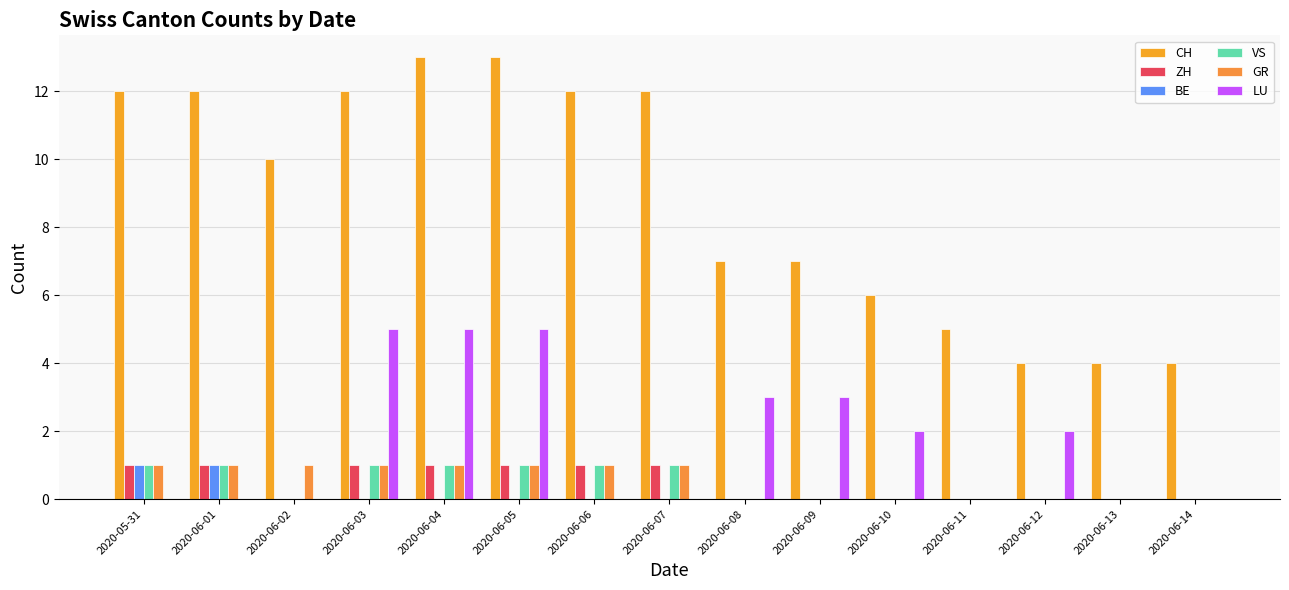

The VS series shows 1 at 2020-06-06. True or false?

True